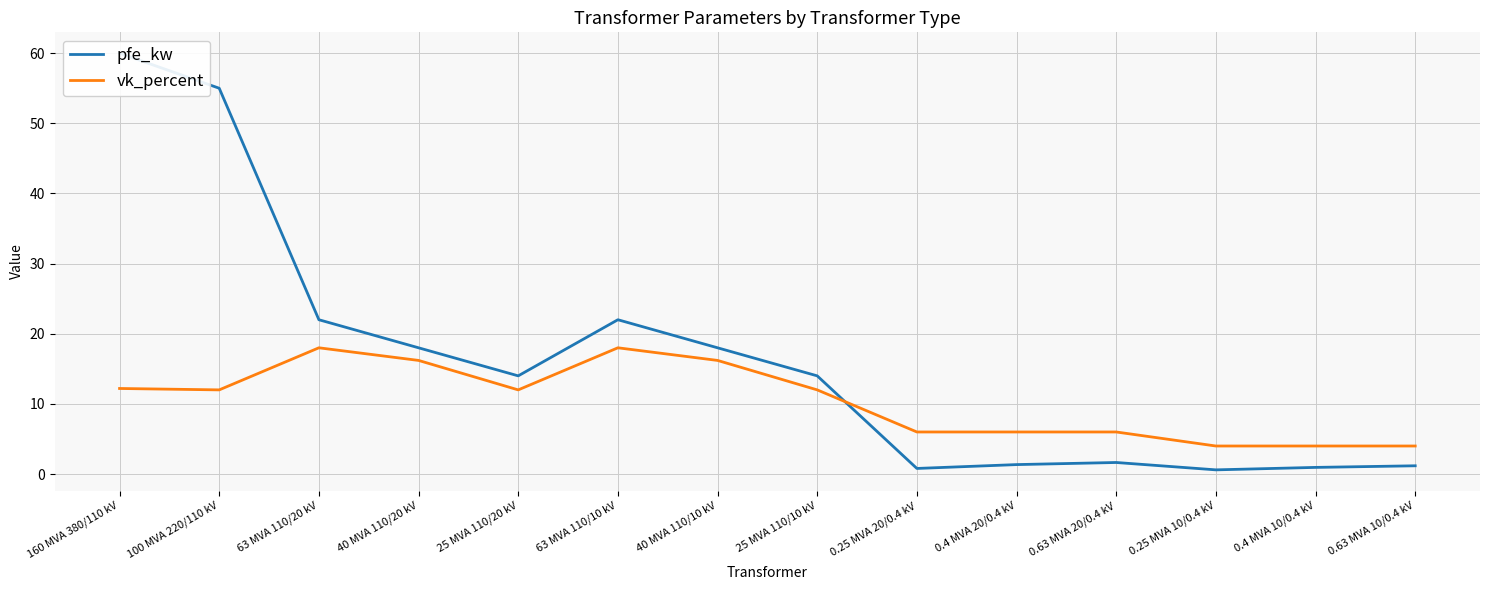

What is the difference between the maximum and minimum values in the pfe_kw series?

59.4